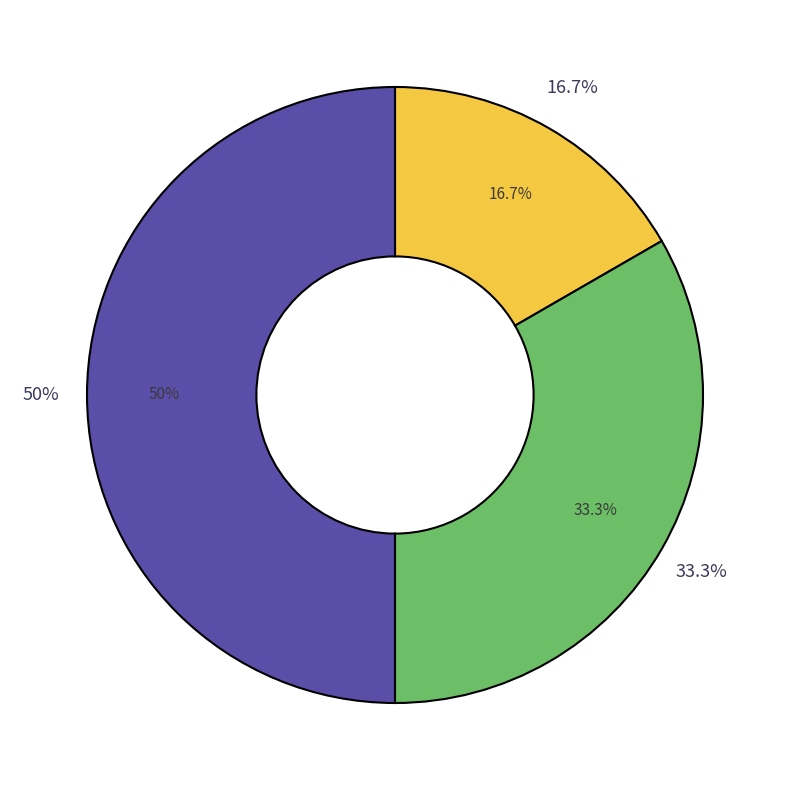

To the nearest percent, what is the difference between the largest and smallest slice percentages?

33%